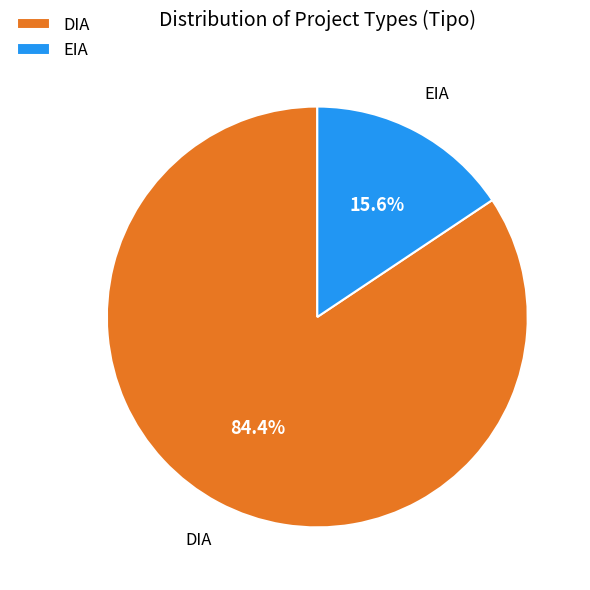

How many slices are in this pie chart?

2